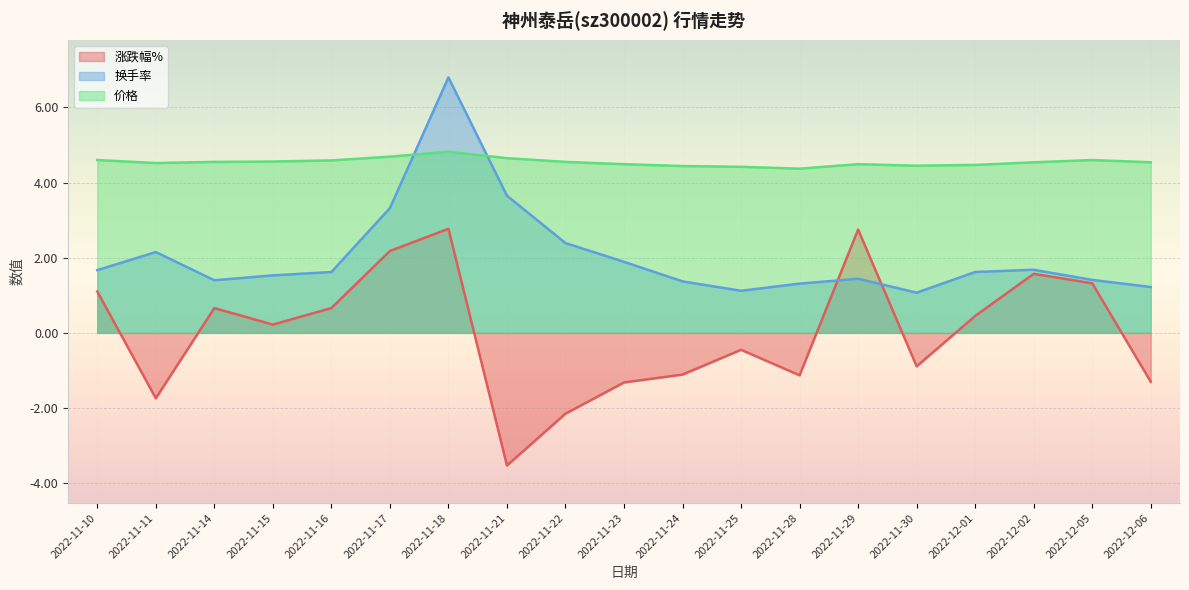

How many 价格 values are between 4 and 5?

19